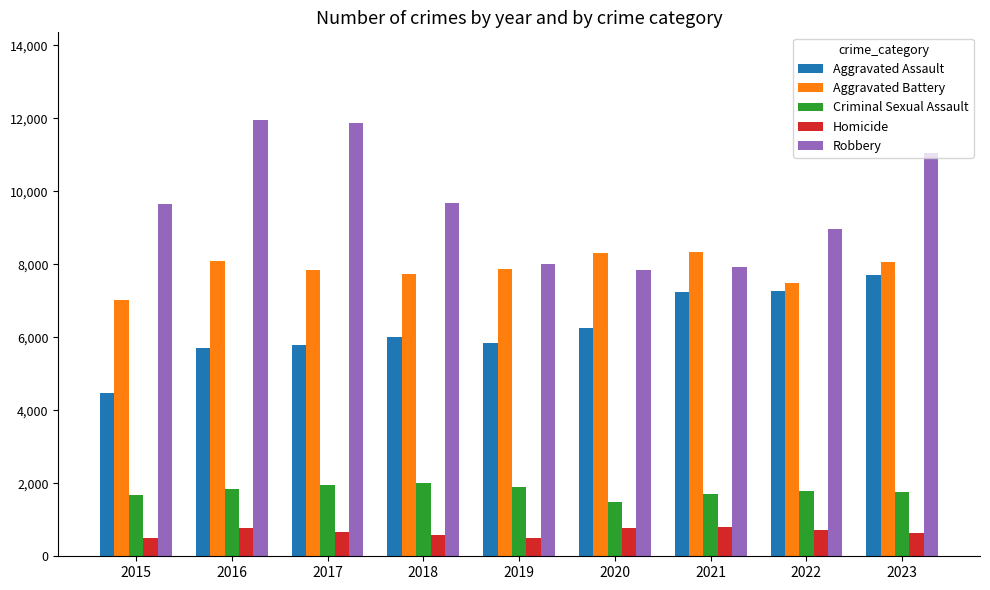

How many groups of bars are there?

9